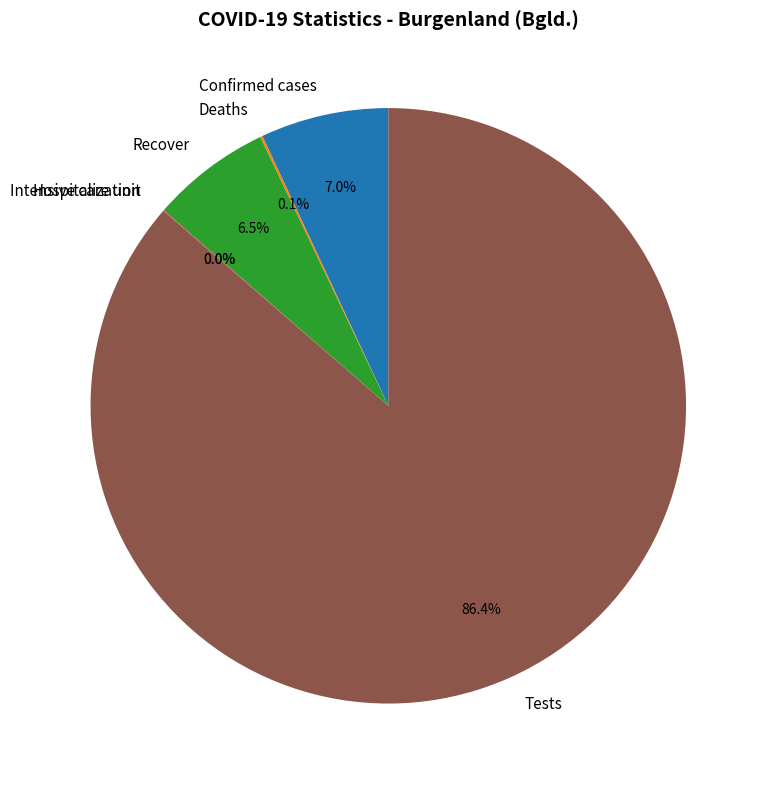

Approximately how many times larger is the value at Recover compared to Confirmed cases?

0.9